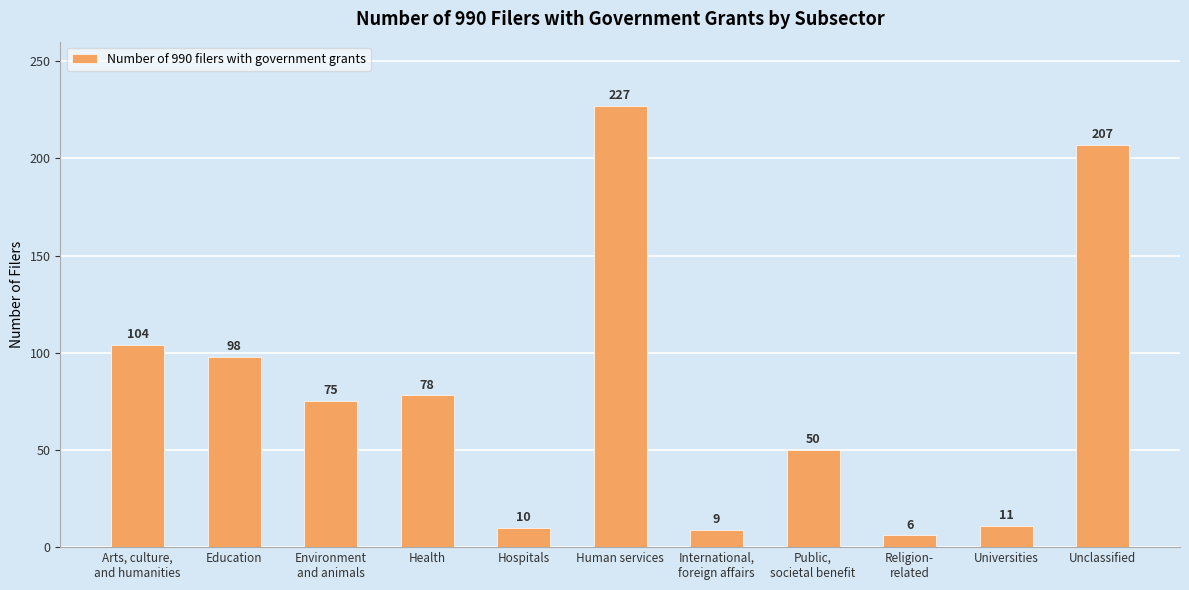

Rank the categories by value from lowest to highest.

Religion-
related, International,
foreign affairs, Hospitals, Universities, Public,
societal benefit, Environment
and animals, Health, Education, Arts, culture,
and humanities, Unclassified, Human services